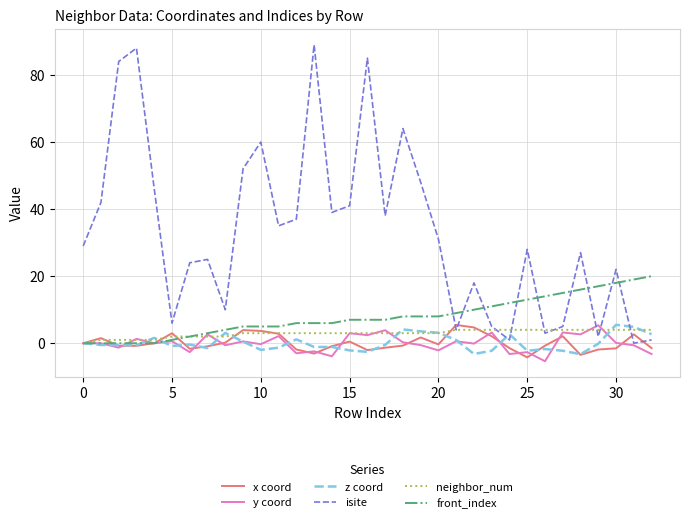

True or false: y coord and front_index intersect in this chart.

True